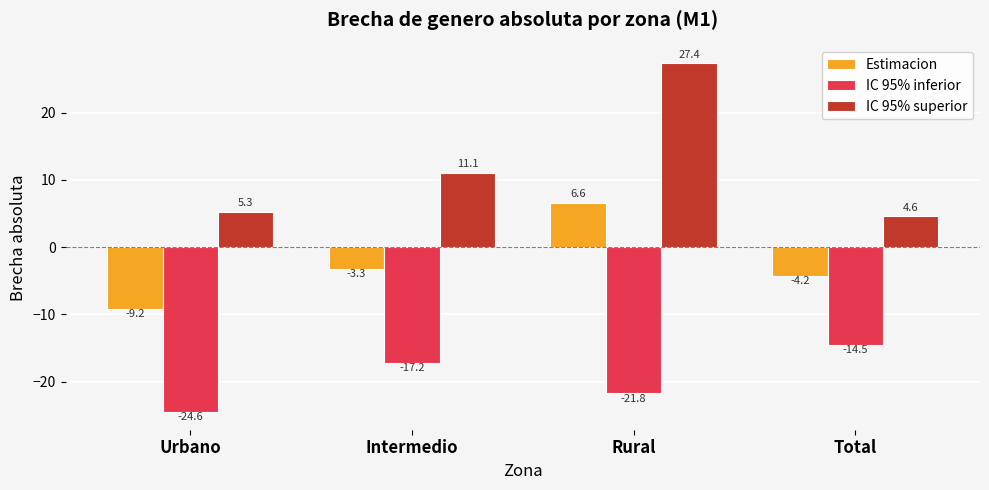

List the labels in order of IC 95% inferior value, largest first.

Total, Intermedio, Rural, Urbano